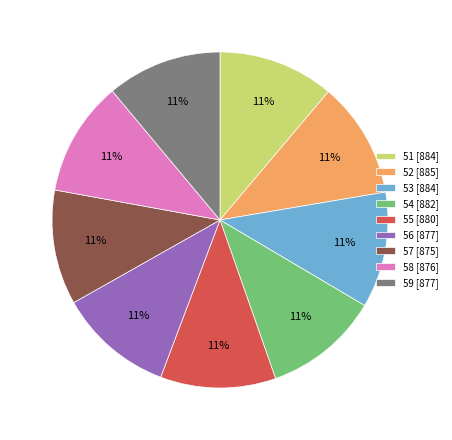

Is there any slice that represents more than half of the pie?

No